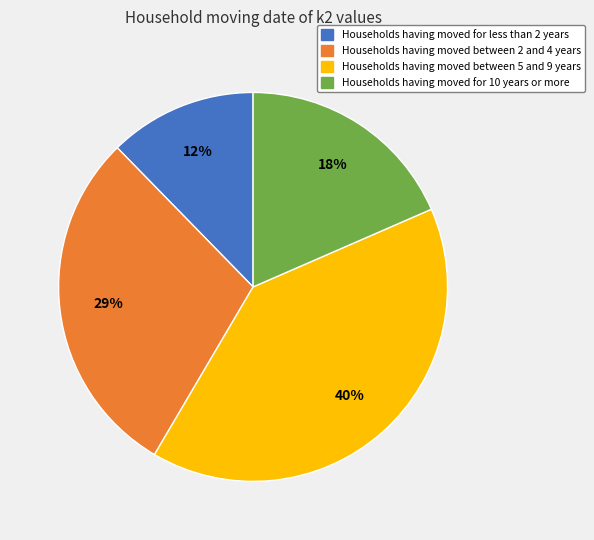

True or false: Households having moved between 5 and 9 years accounts for 40% of the total.

True